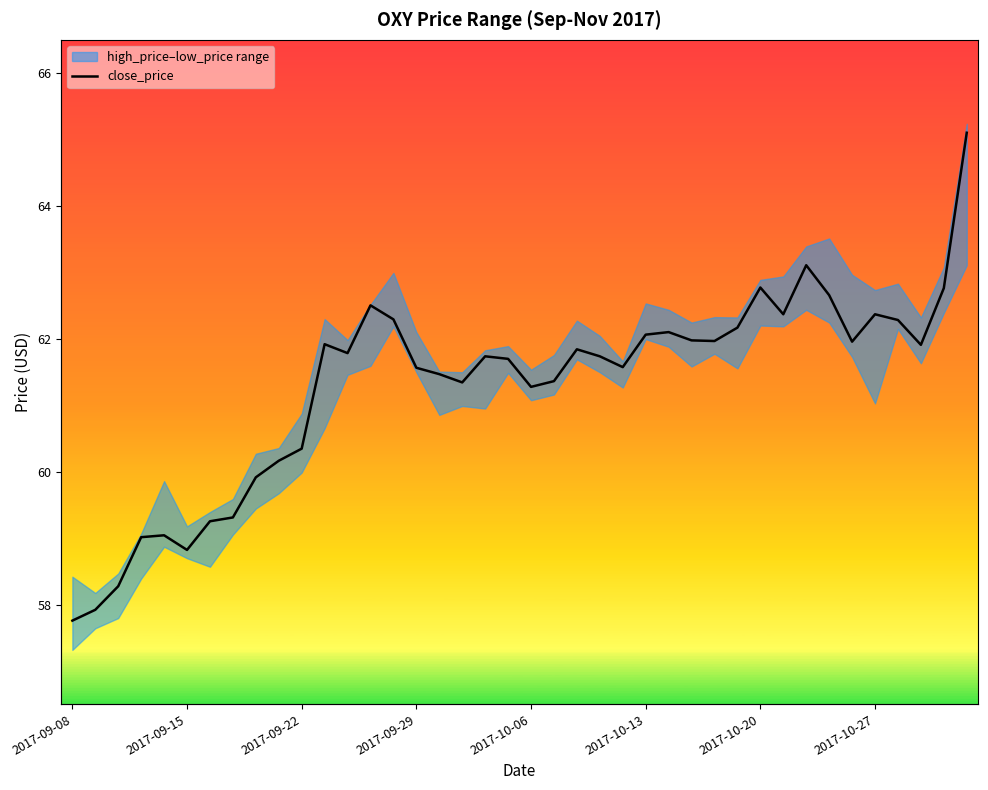

Read the value at 2017-10-06.

61.3